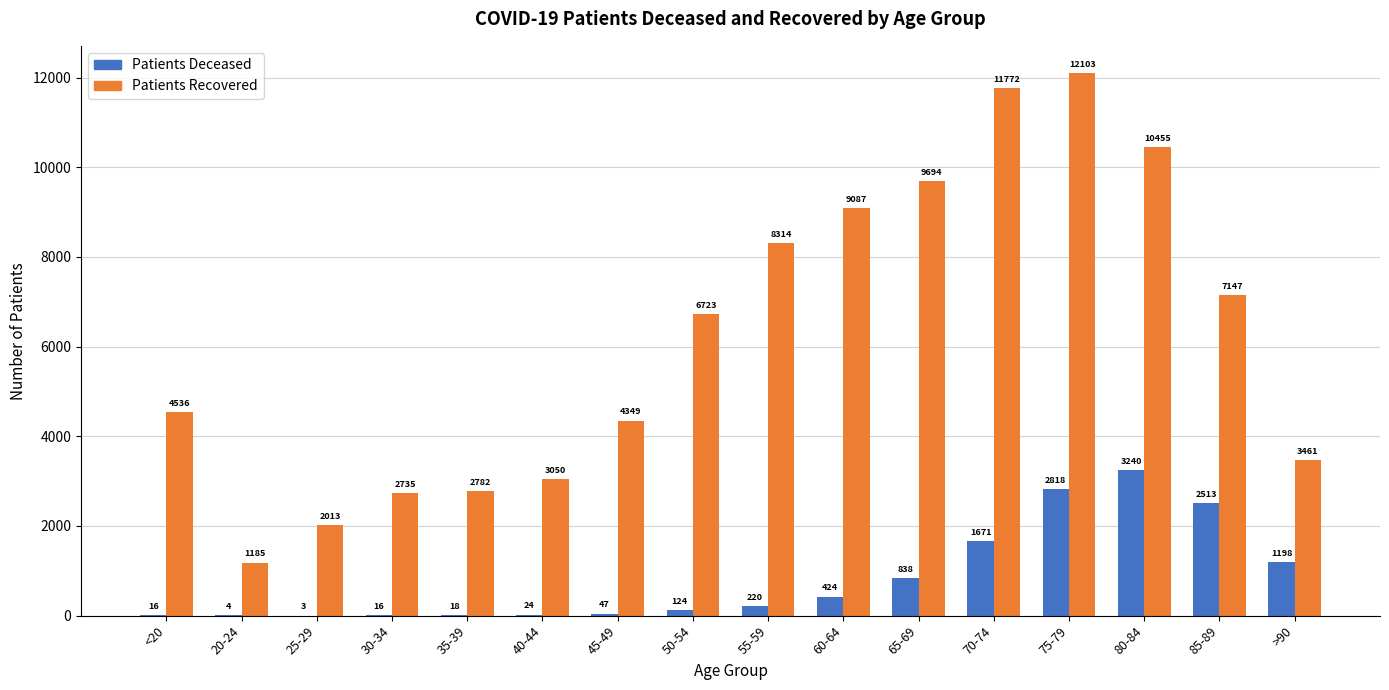

How many groups of bars are there?

16